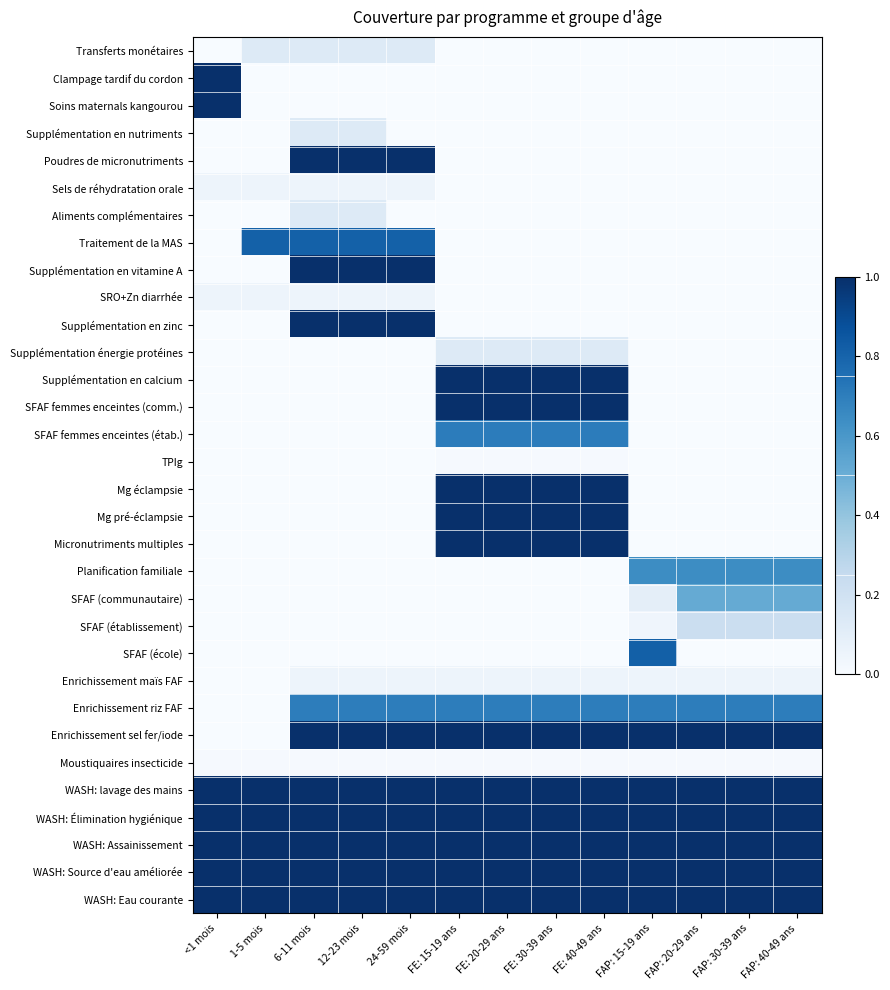

How many data points does each series have?

13